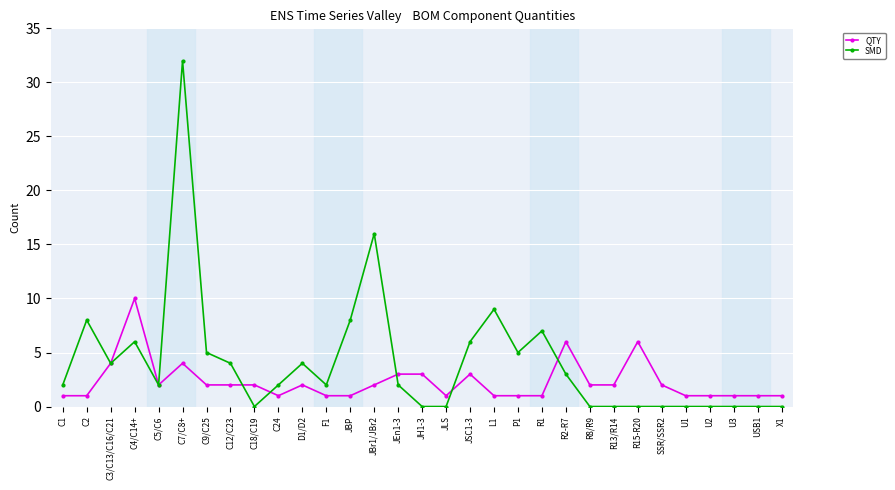

True or false: QTY has more than 1 points higher than both neighbors.

True